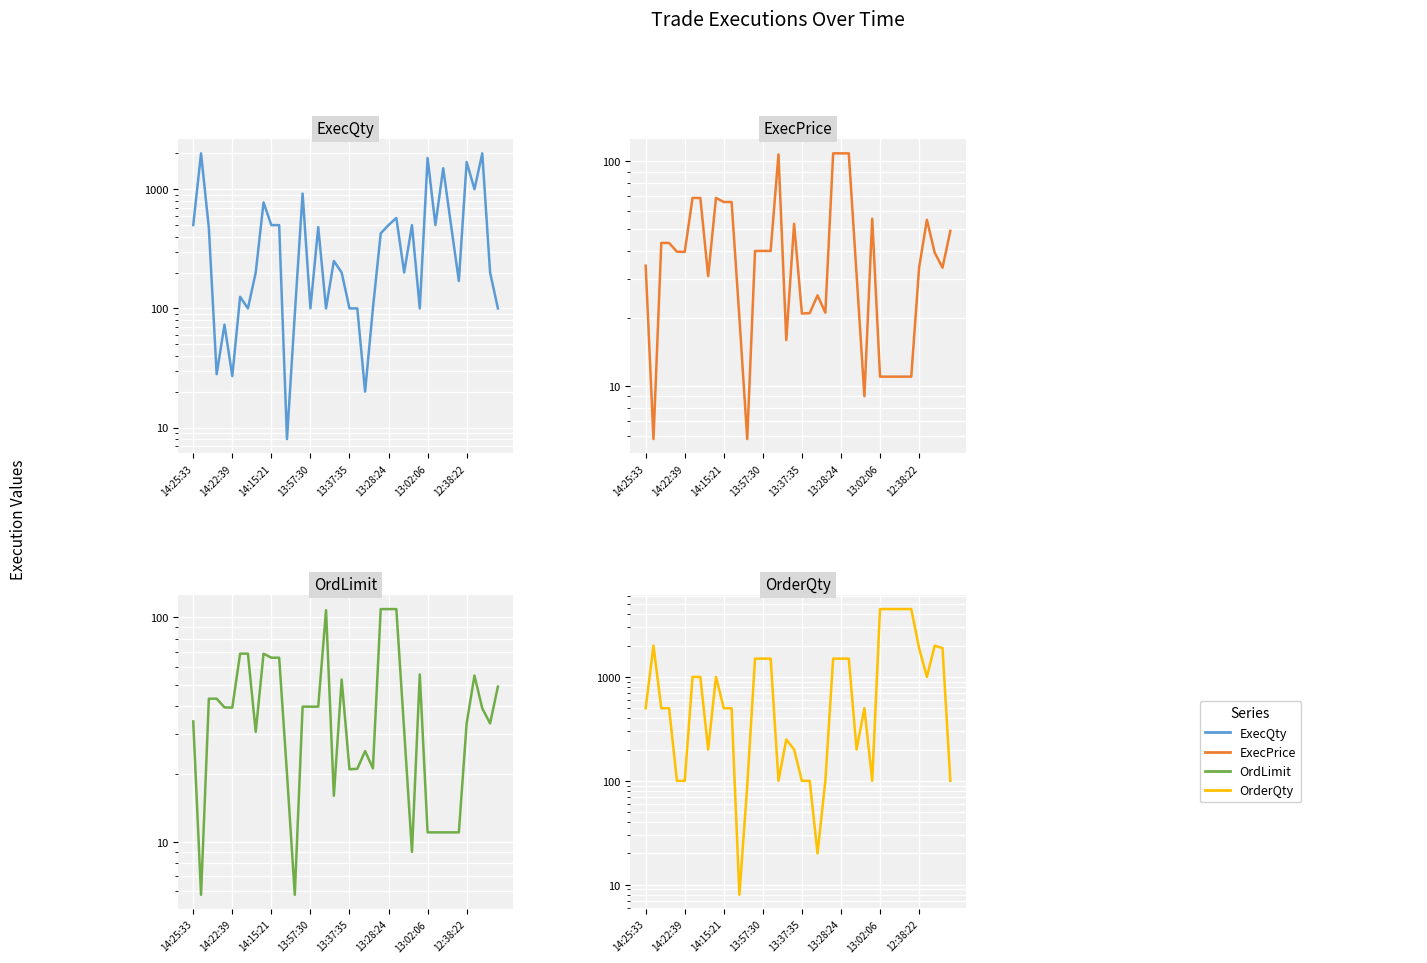

List the series in order of their peak value, lowest first.

ExecPrice, OrdLimit, ExecQty, OrderQty